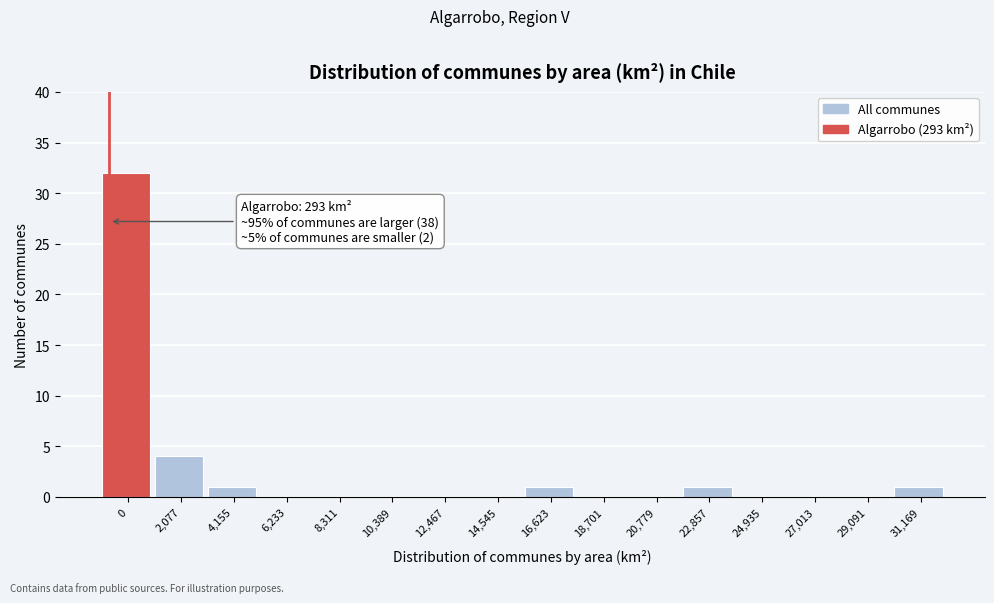

Reading left to right, list all the values displayed in this chart.

0=32	2,077=4	4,155=1	6,233=0	8,311=0	10,389=0	12,467=0	14,545=0	16,623=1	18,701=0	20,779=0	22,857=1	24,935=0	27,013=0	29,091=0	31,169=1